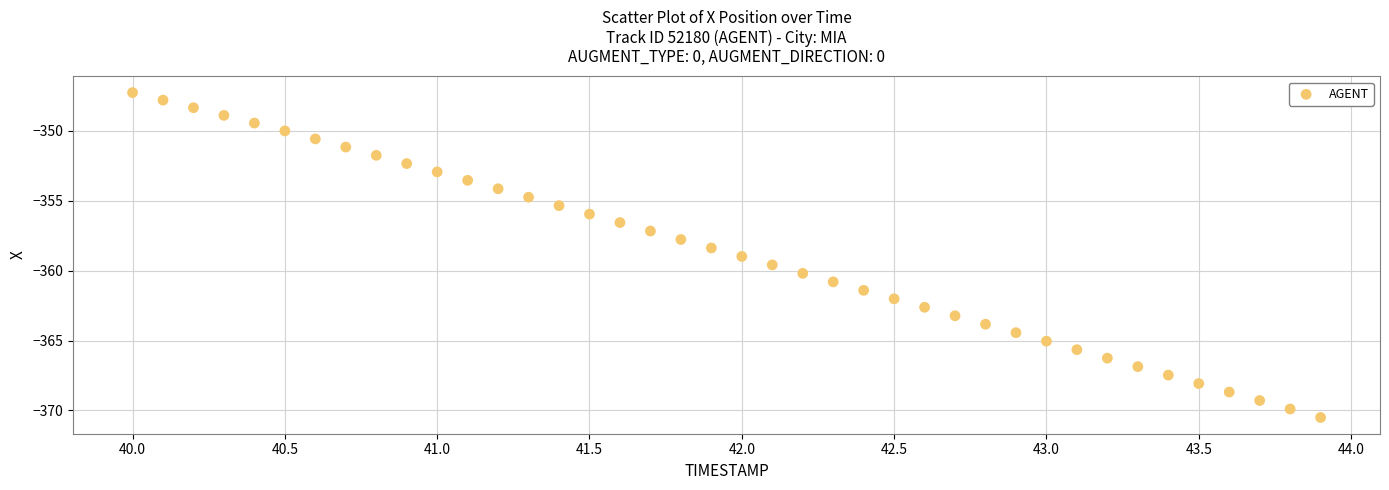

What is the range of Y values (max minus min)?

23.2